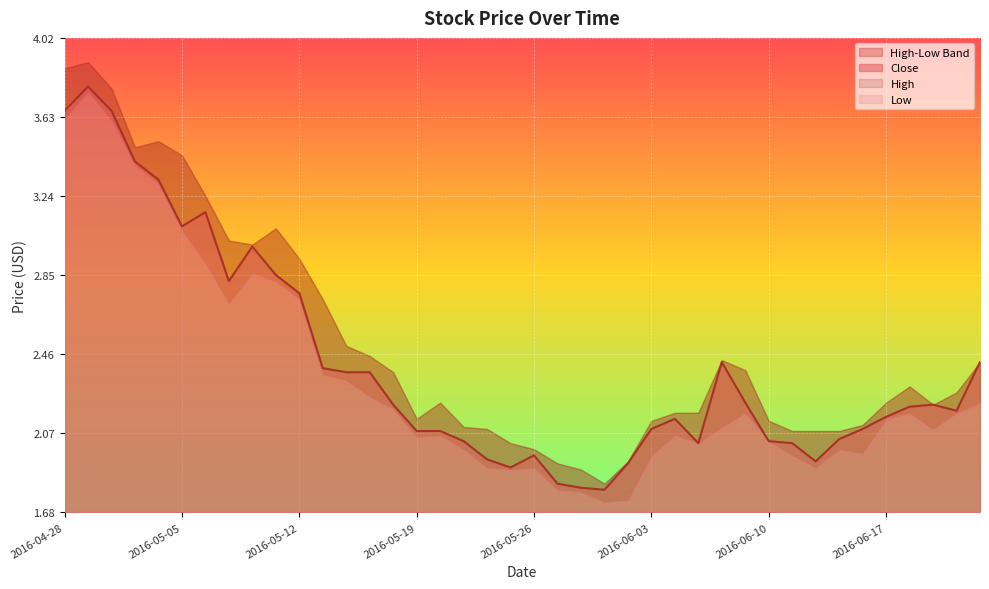

What is the maximum value shown in the chart?

3.9